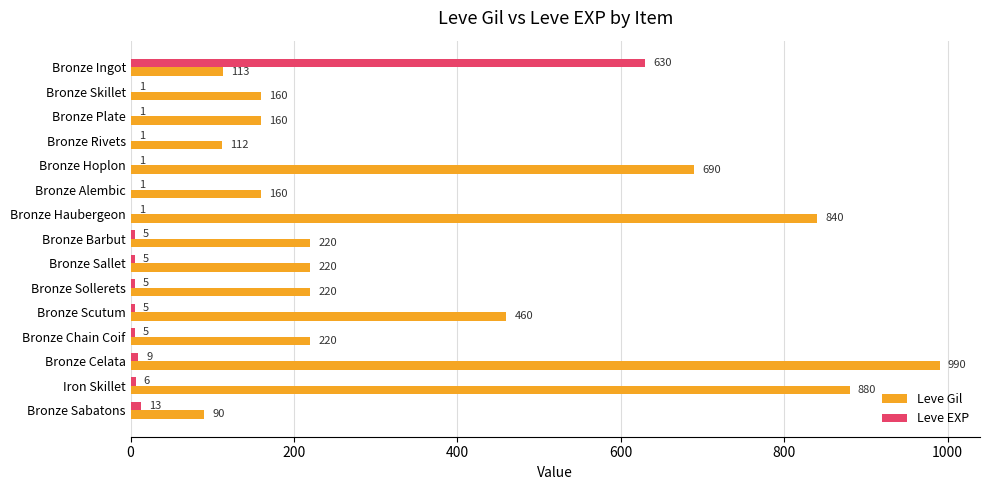

The value of Leve Gil at Iron Skillet is 1541. True or false?

False